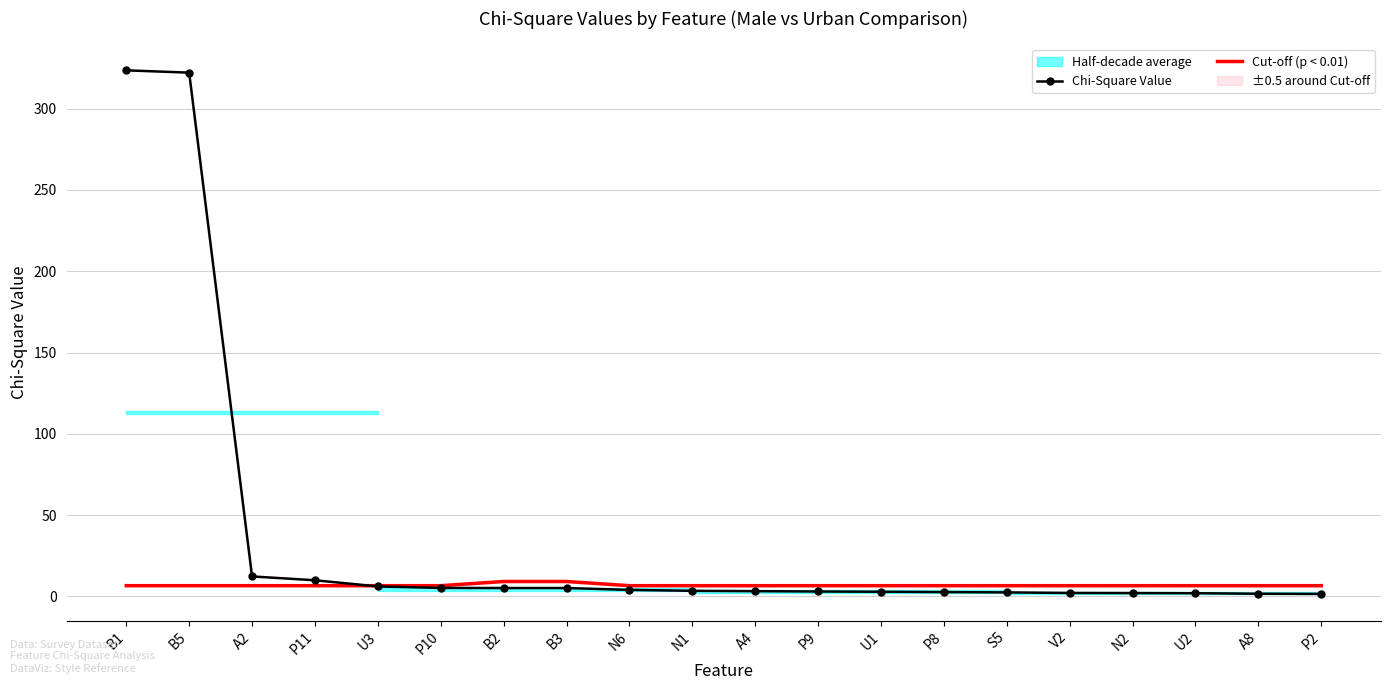

What is the lowest value of the Chi-Square Value series?

1.6